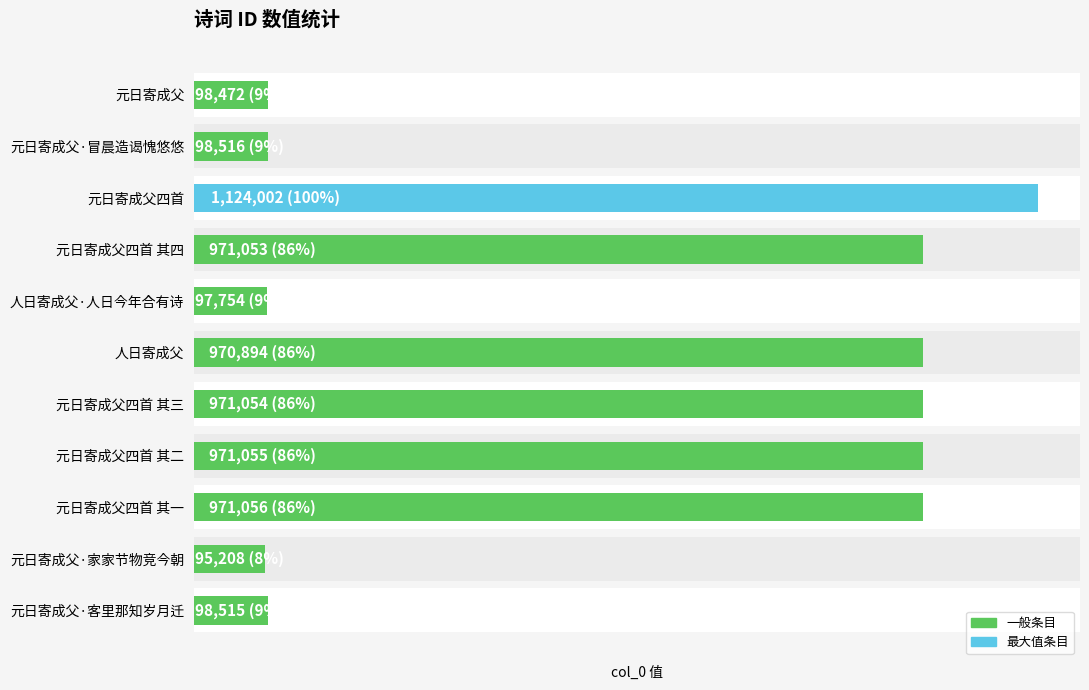

Reading left to right, list all the values displayed in this chart.

98472	98516	1124002	971053	97754	970894	971054	971055	971056	95208	98515